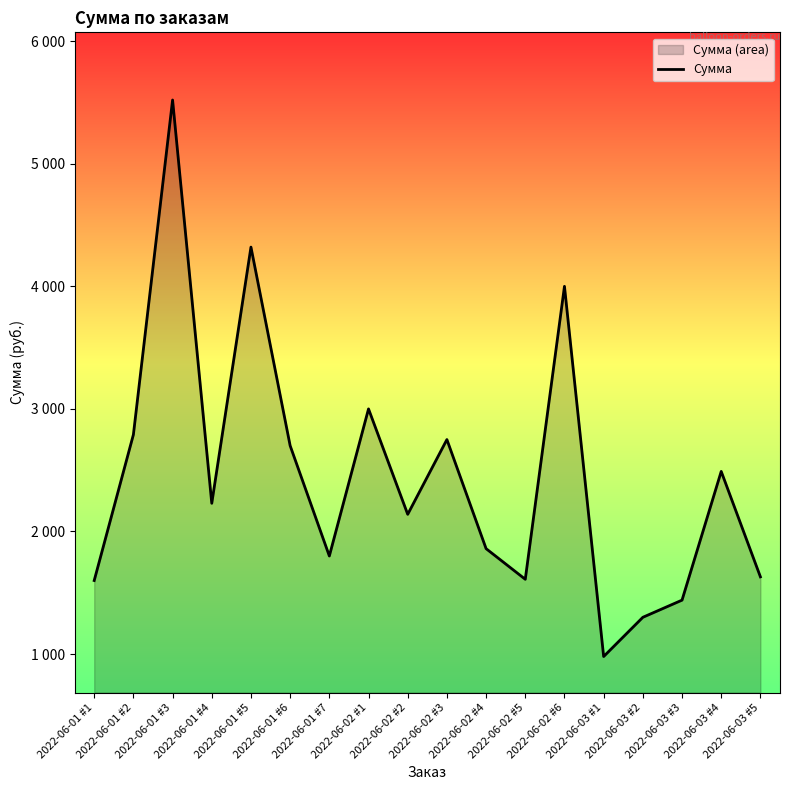

The chart shows a value of 3540 at 2022-06-03 #4. True or false?

False